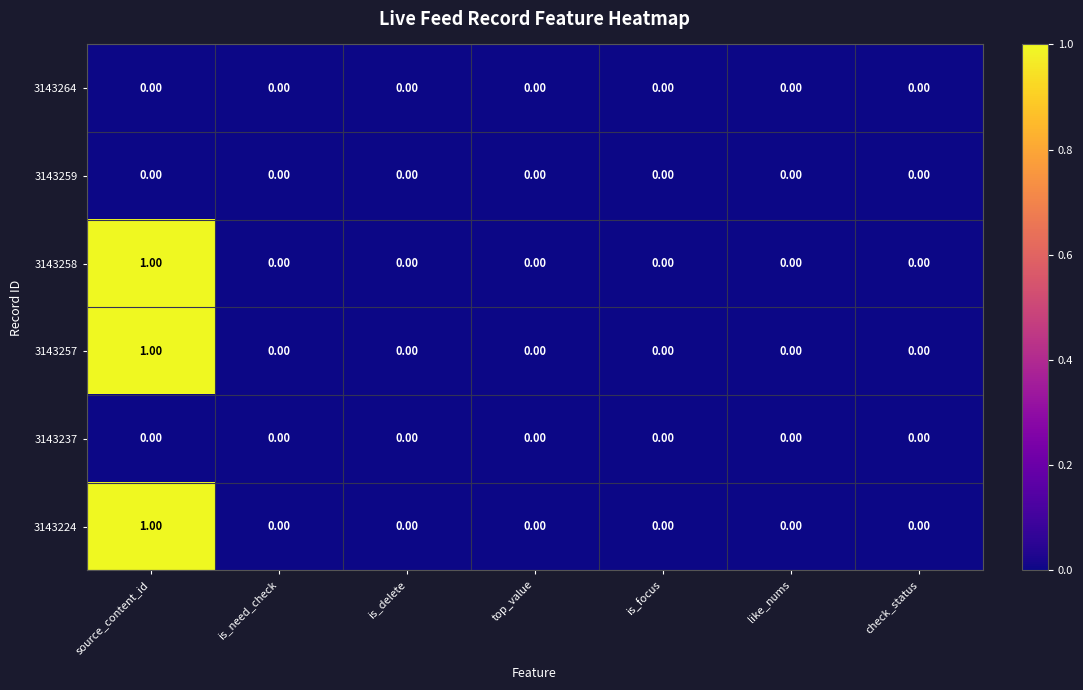

At which category is the sum across all series the highest?

source_content_id